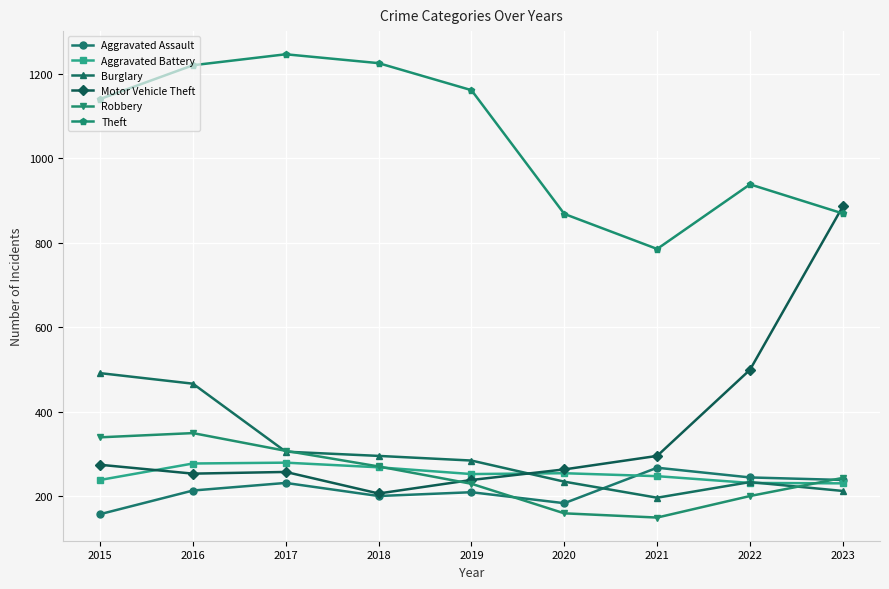

True or false: Motor Vehicle Theft has more than 2 points higher than both neighbors.

False